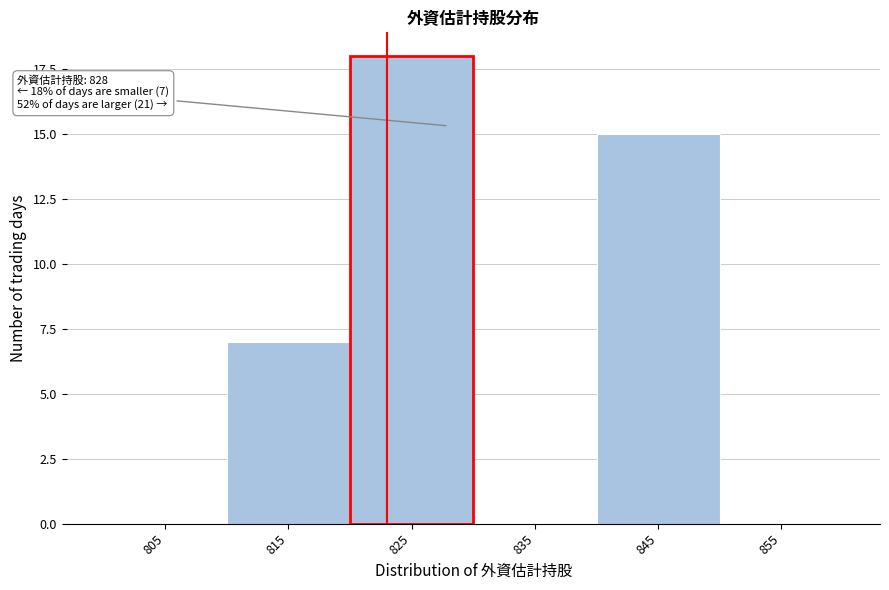

Reading left to right, transcribe all the data shown in this chart.

805=0	815=7	825=18	835=0	845=15	855=0